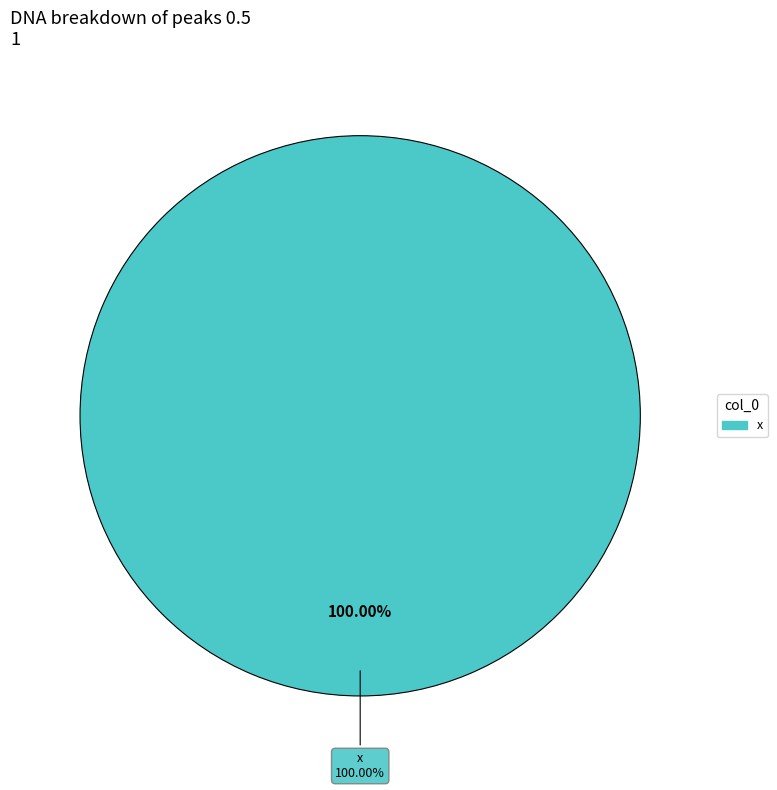

True or false: ddv accounts for 0% of the total.

True